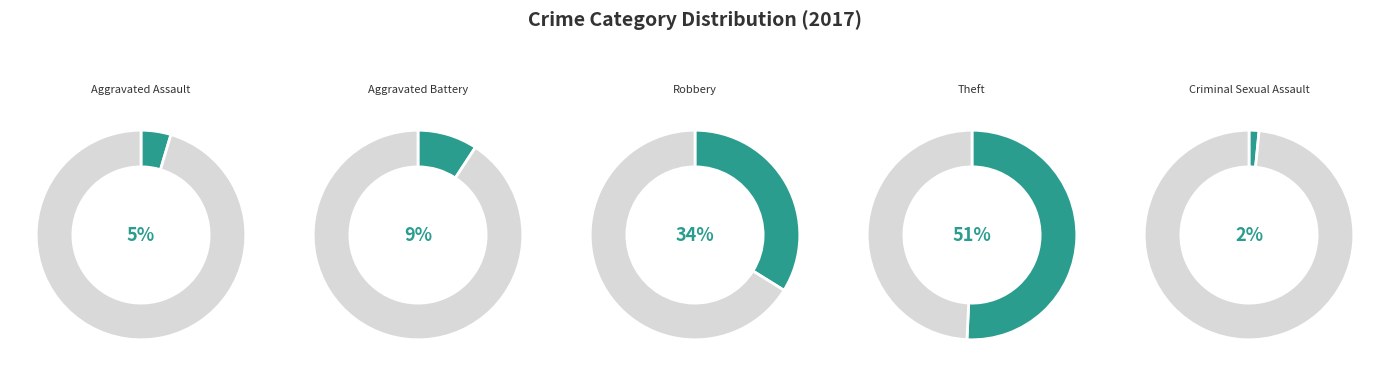

To the nearest percent, what percentage of the pie is Aggravated Battery?

9%